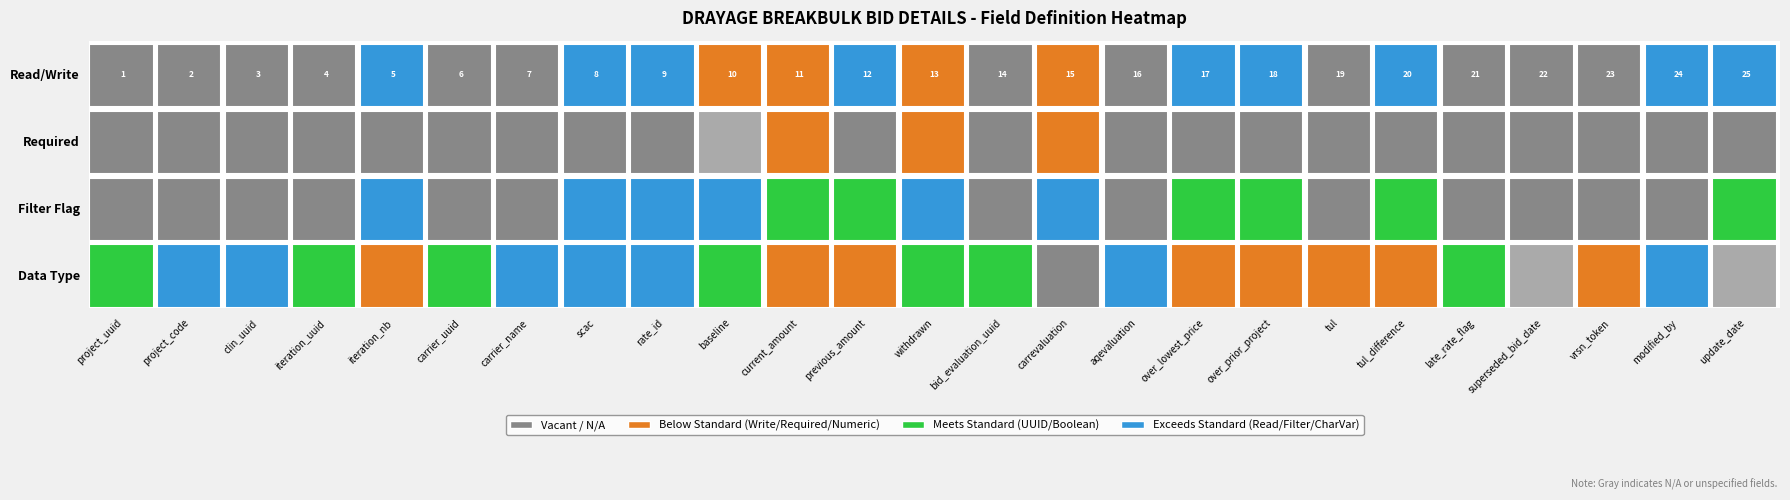

Which series has the largest range (max minus min)?

update_date